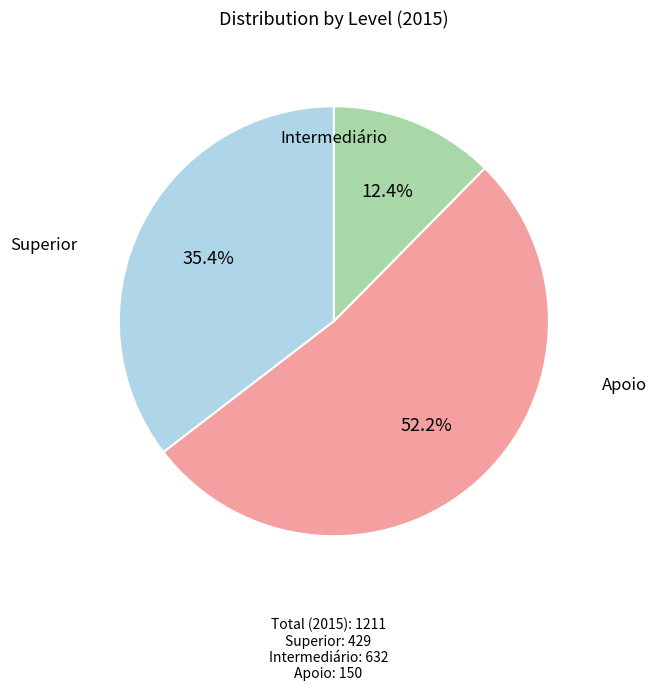

Does Superior represent more than half of the total?

No